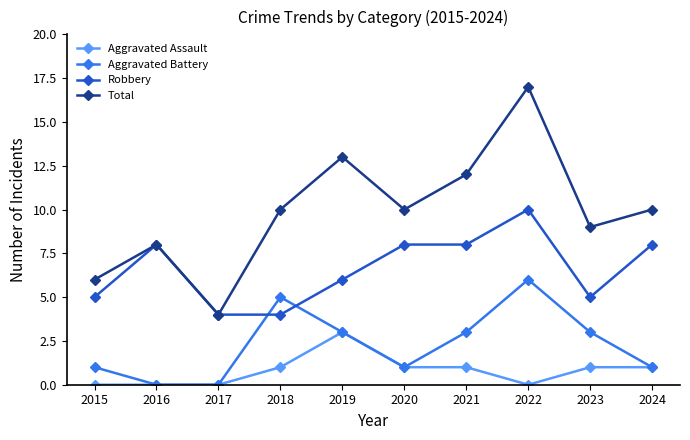

Which series has the largest total across all categories?

Total